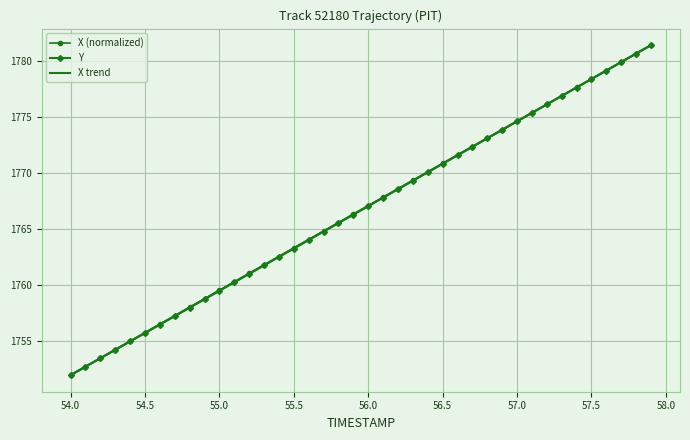

True or false: X trend has more than 1 points higher than both neighbors.

False